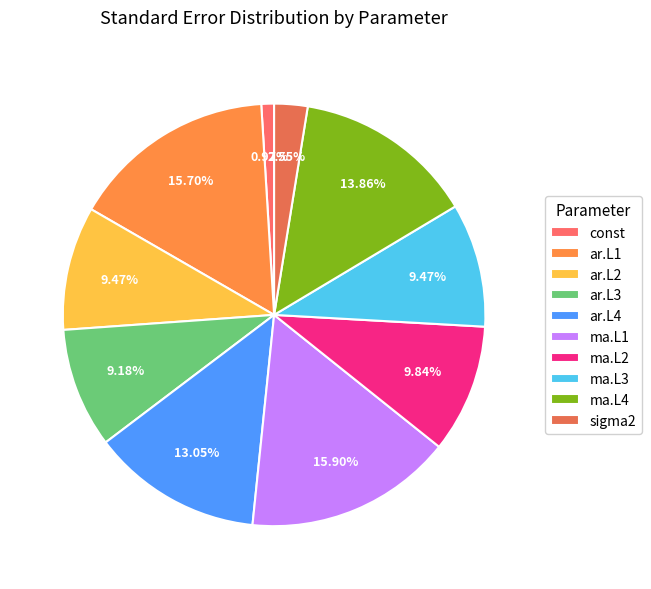

How many slices are in this pie chart?

10